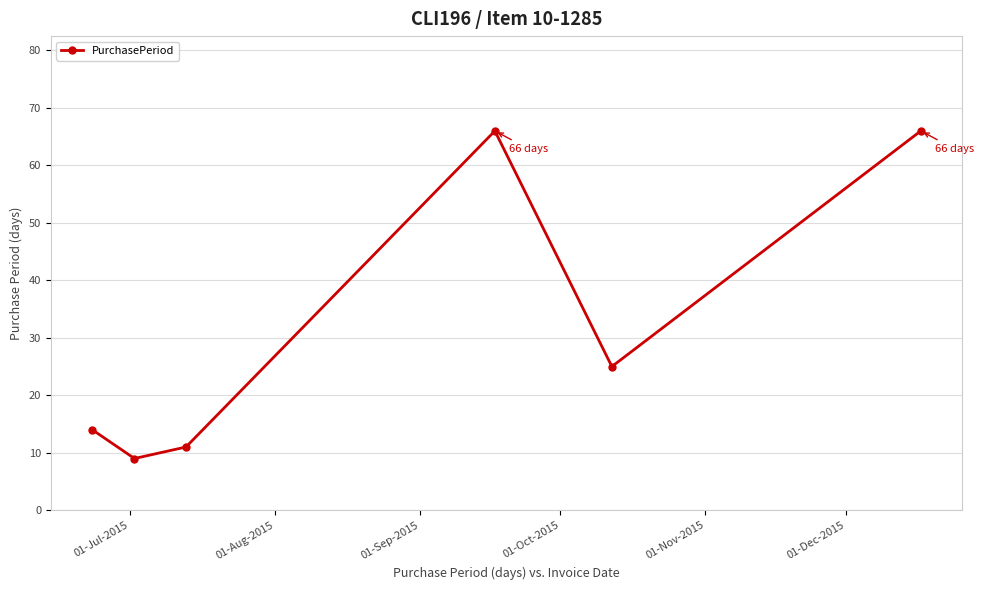

How many points are higher than both their immediate neighbors (excluding endpoints)?

1